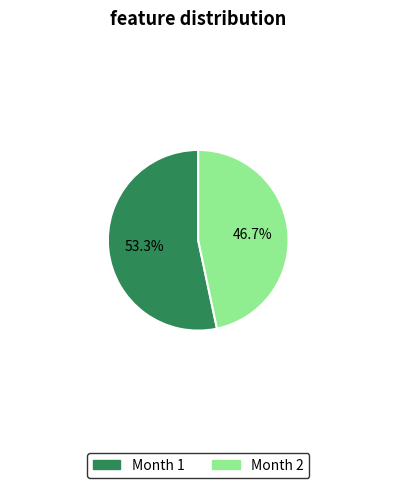

To the nearest percent, what is the average slice percentage?

50%